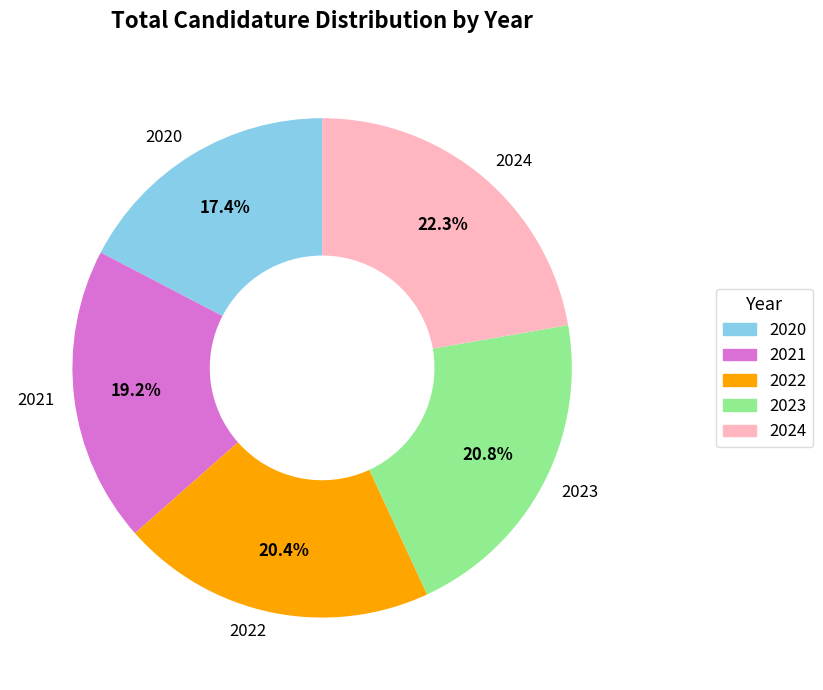

What is the smallest slice in the pie chart?

2020